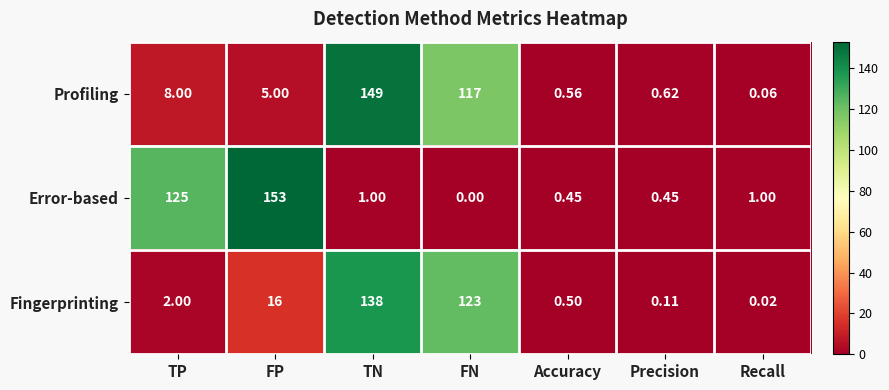

What is the spread (max minus min) of values at FP?

148.0